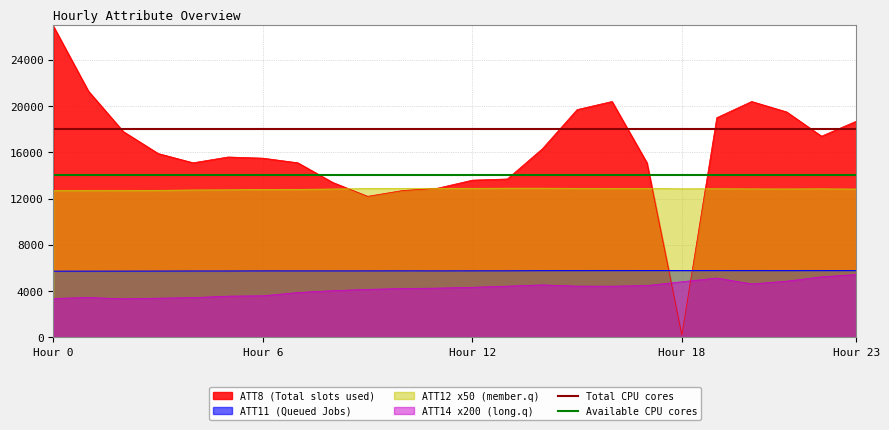

At which category is the sum across all series the highest?

Hour 0